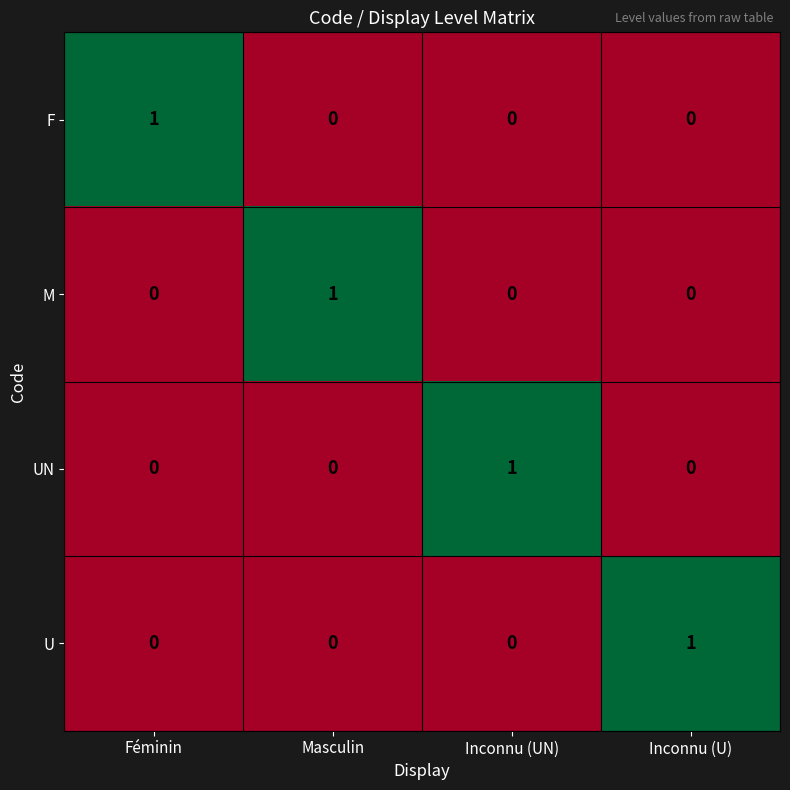

Is it true that UN equals 1 at Inconnu (UN)?

True